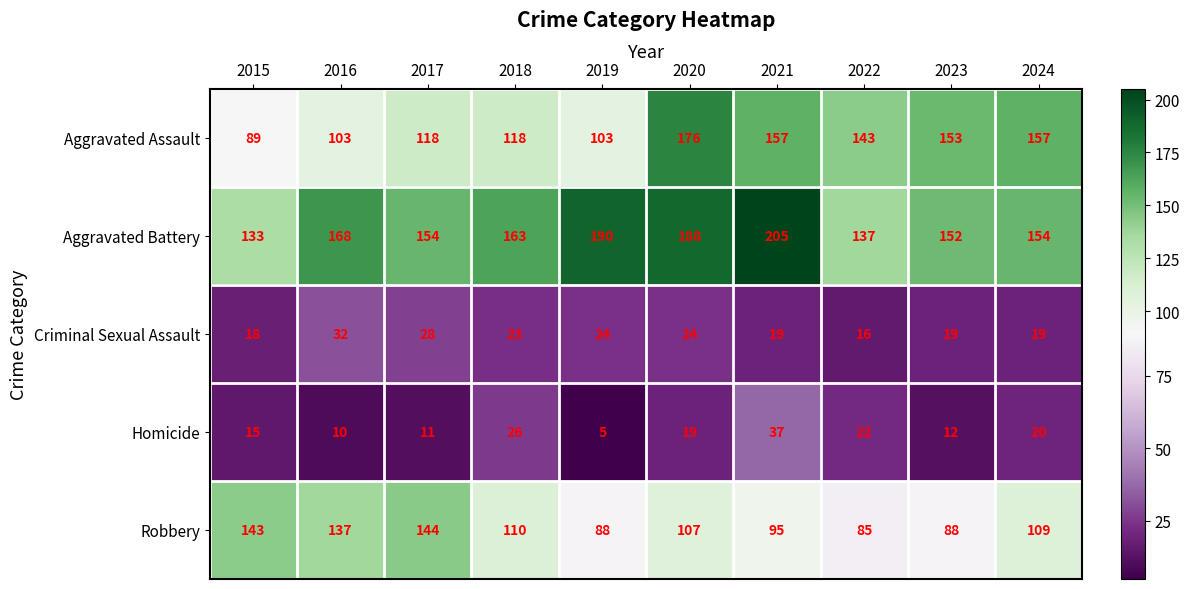

At 2019, list the series in order from largest to smallest.

Aggravated Battery, Aggravated Assault, Robbery, Criminal Sexual Assault, Homicide